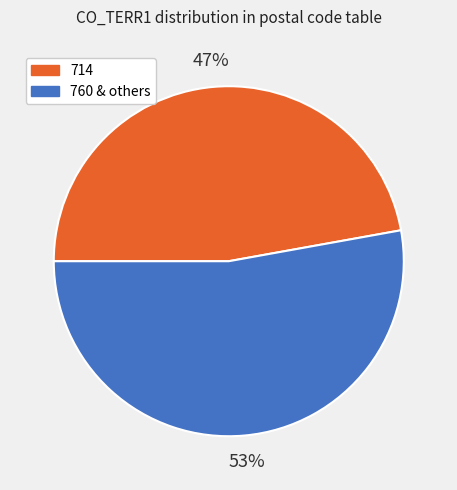

True or false: 714 accounts for 47% of the total.

True